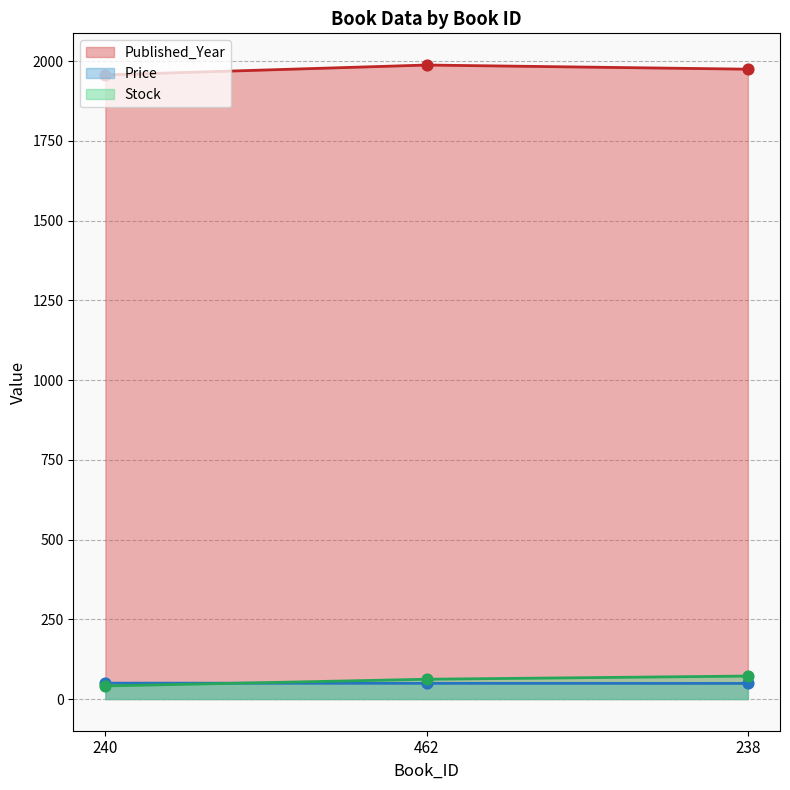

What are all the series names shown in the legend?

Published_Year (line), Price (line), Stock (line)